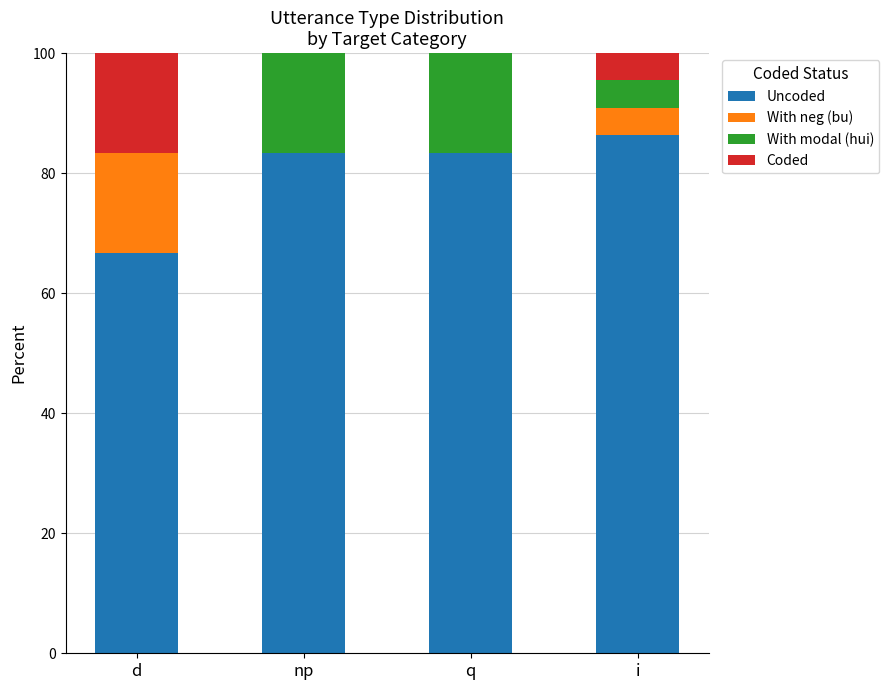

What is the total value across all series at q?

100.0